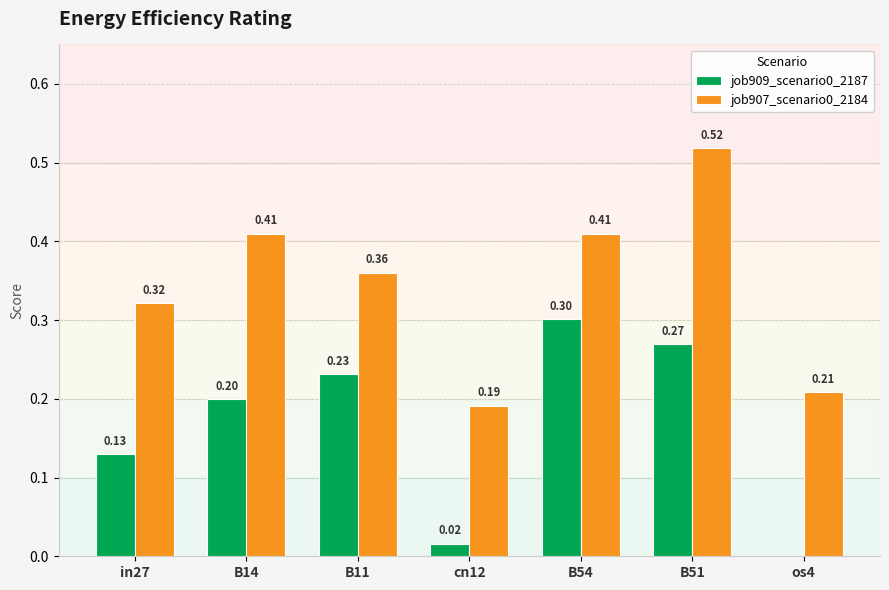

At which category is the sum across all series the highest?

B51